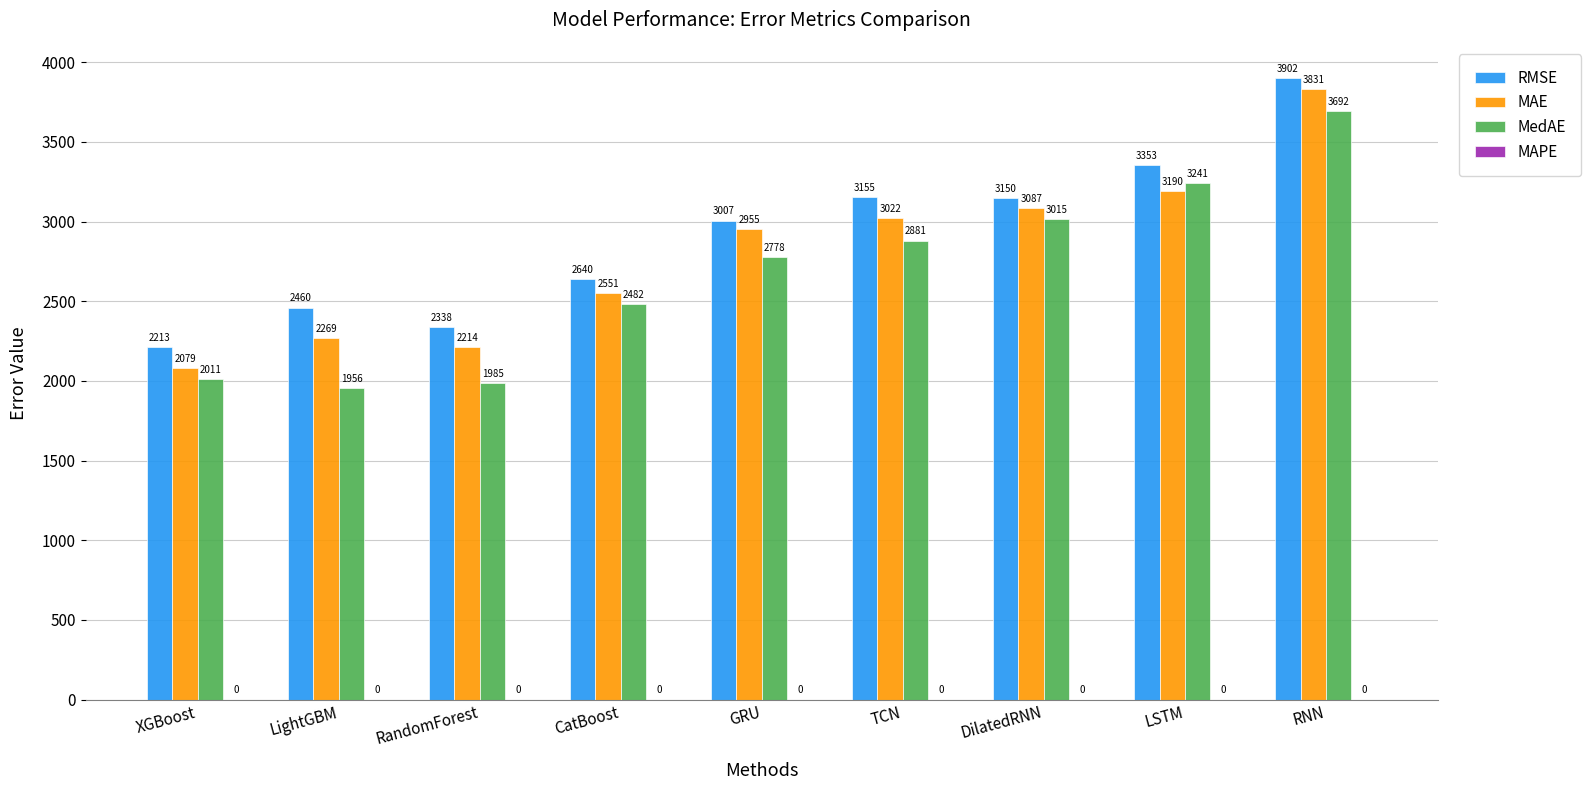

Between RandomForest and DilatedRNN, which series saw the biggest shift?

MedAE